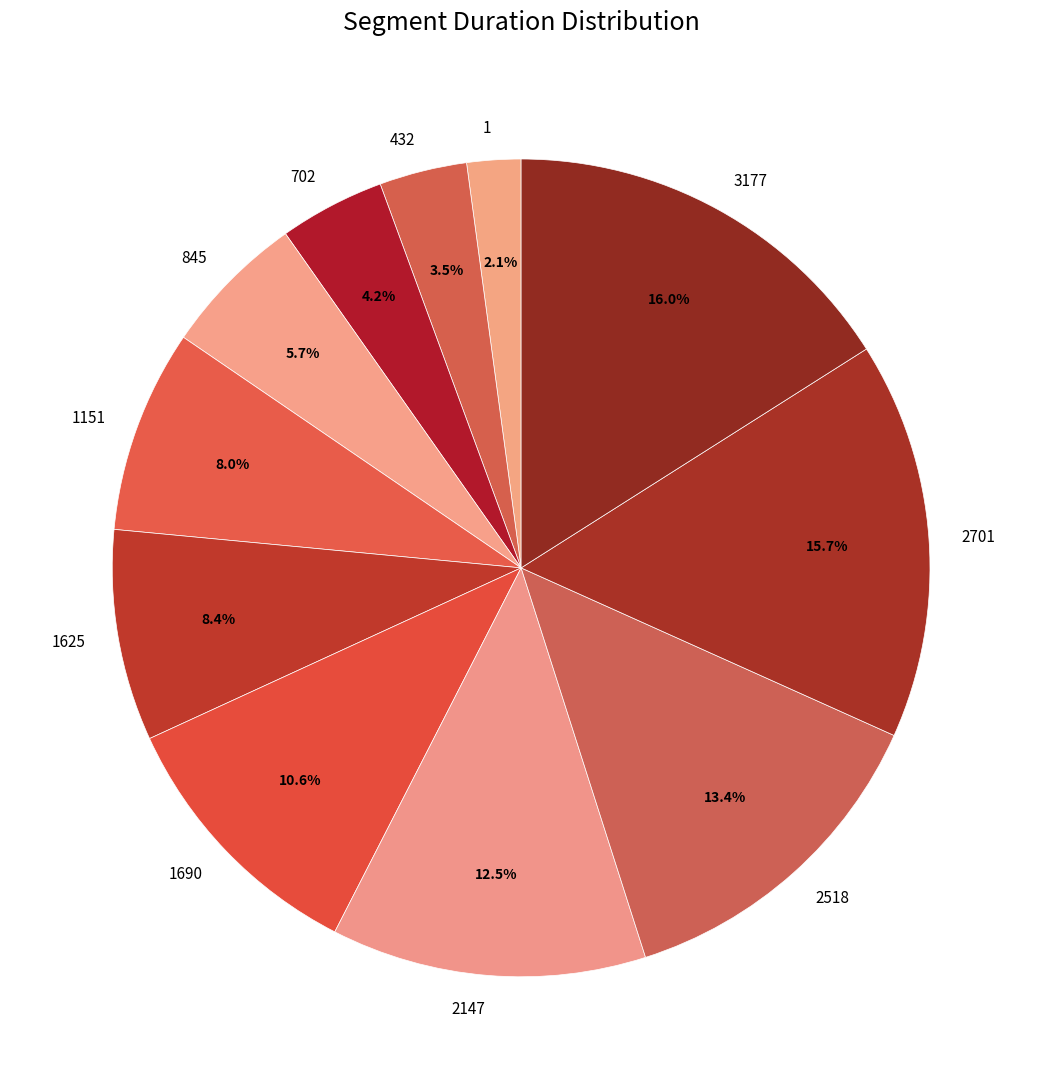

Does 2518 represent more than half of the total?

No